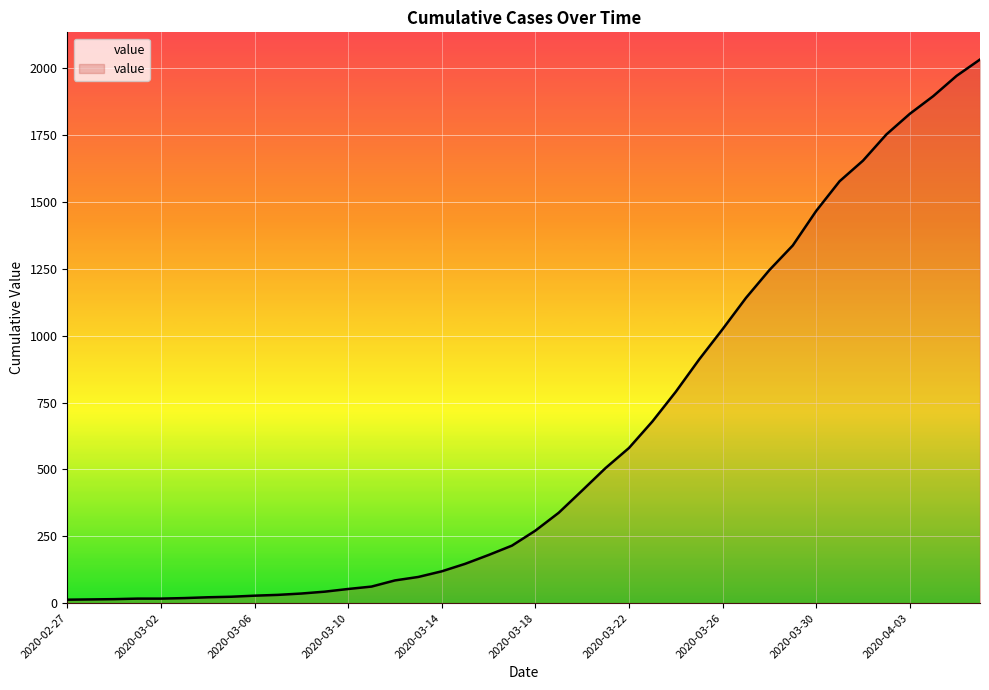

What is the difference between the maximum and minimum values?

2019